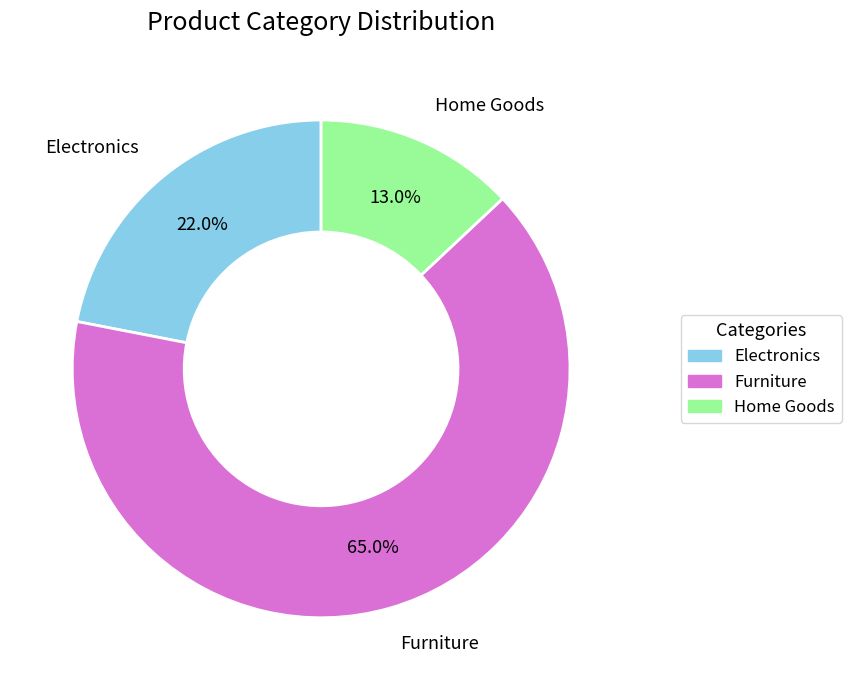

Rank the categories by value from lowest to highest.

Home Goods, Electronics, Furniture